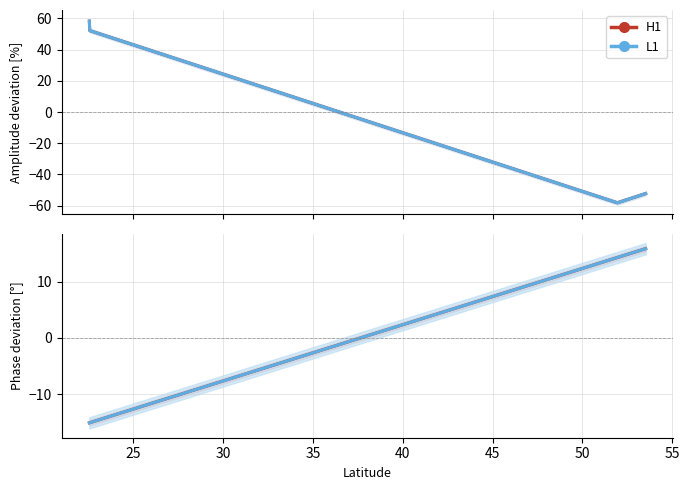

What is the sum of the H1 values at 30 and 25?

-0.8